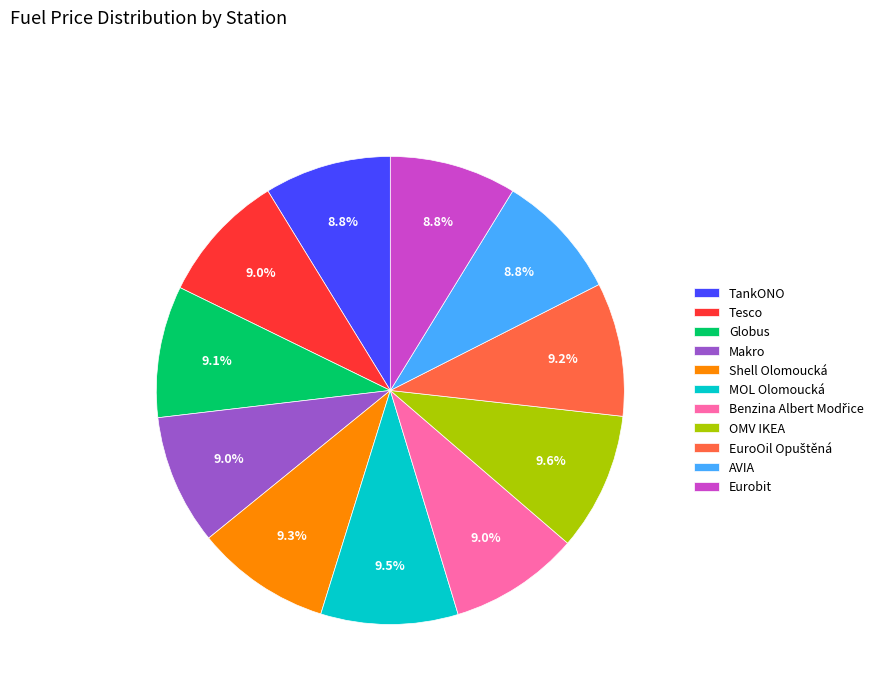

What is the ratio of the value at Makro to the value at Shell Olomoucká?

1.0